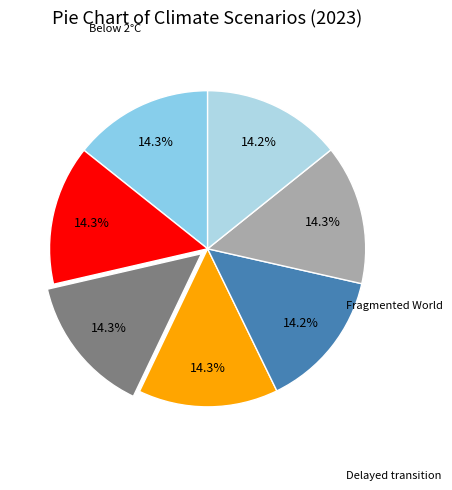

Count the number of slices in the pie.

7